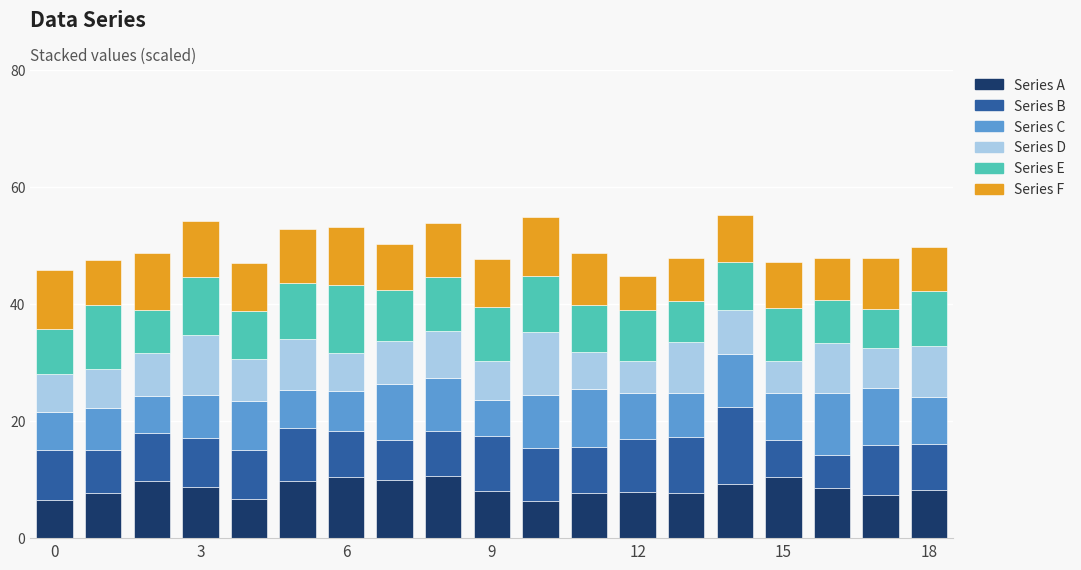

What is the highest value of the Series A series?

10.7